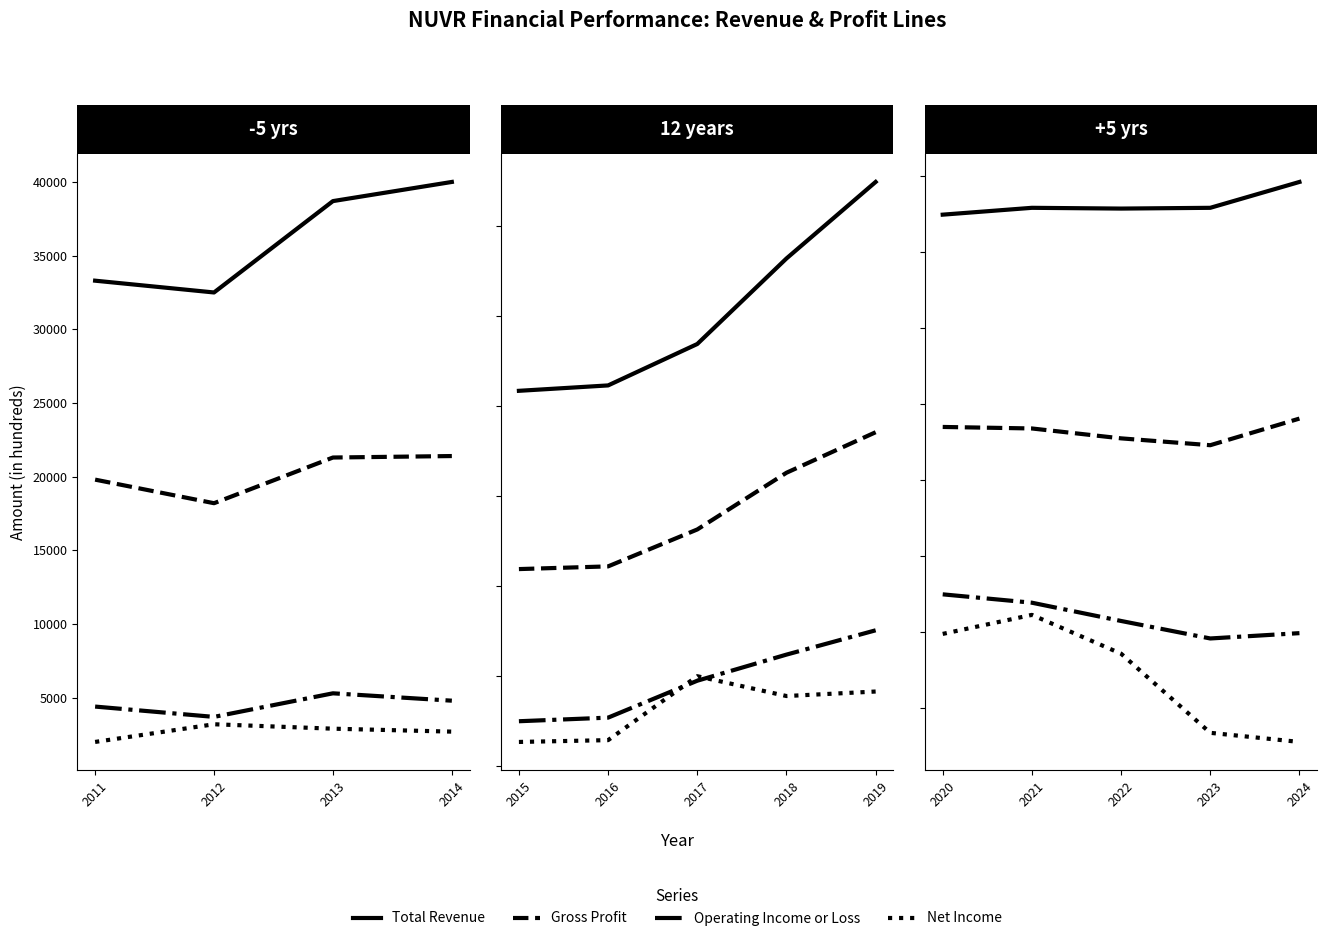

At how many categories does at least one series exceed 63217?

5